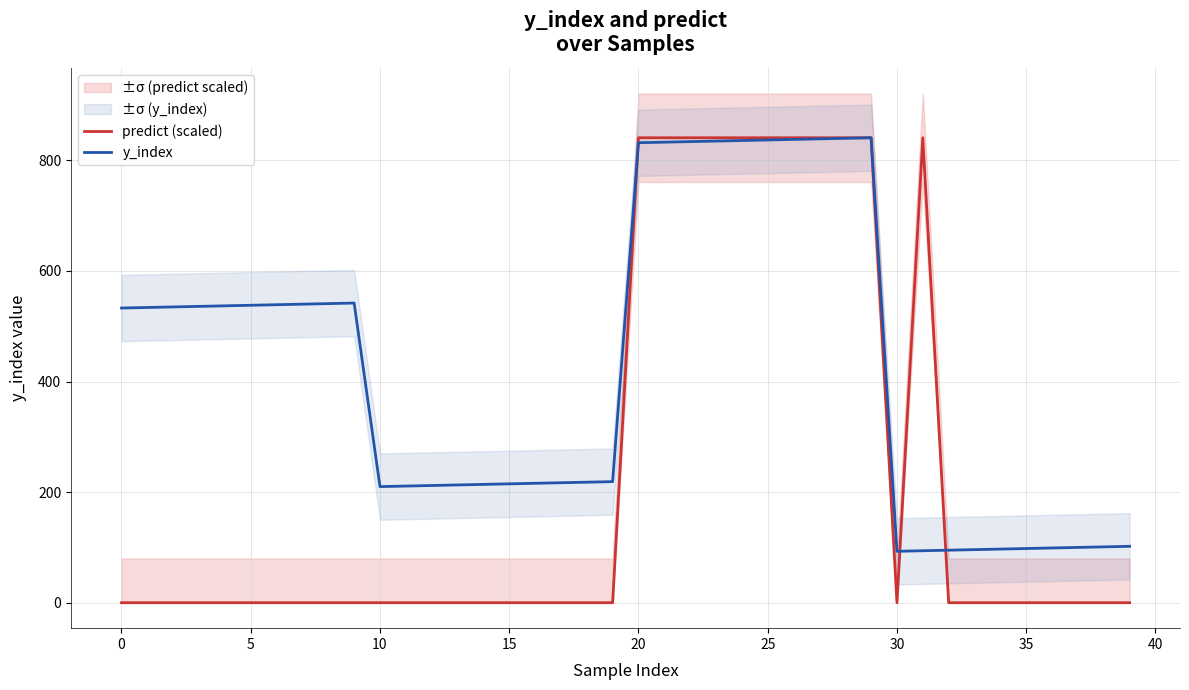

True or false: predict (scaled) has a value of 0 at 17.

True